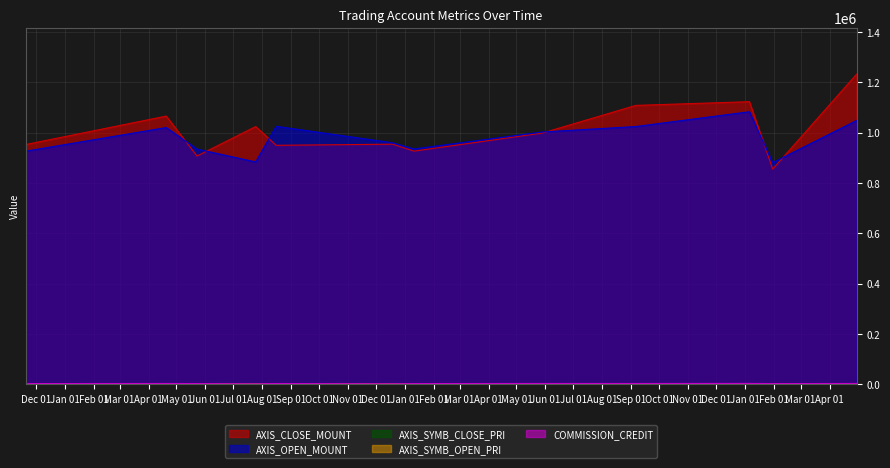

What is the highest value of the AXIS_SYMB_CLOSE_PRI series?

3080